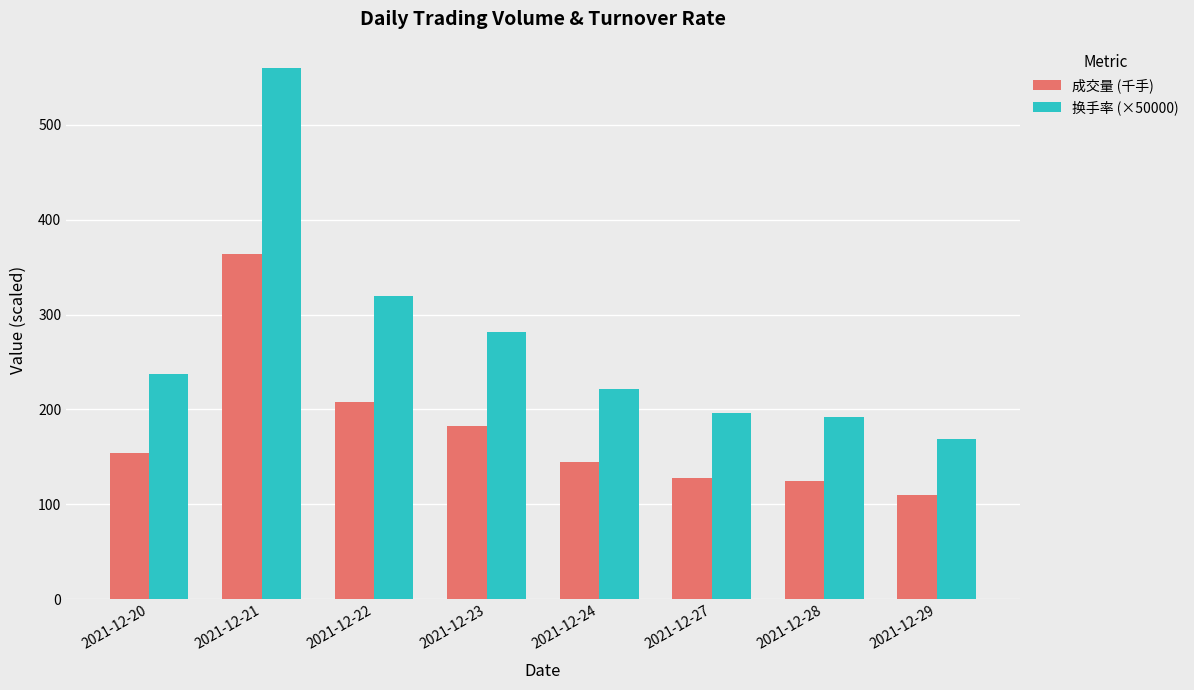

List the series in order of their overall mean, lowest first.

成交量 (千手), 换手率 (×50000)